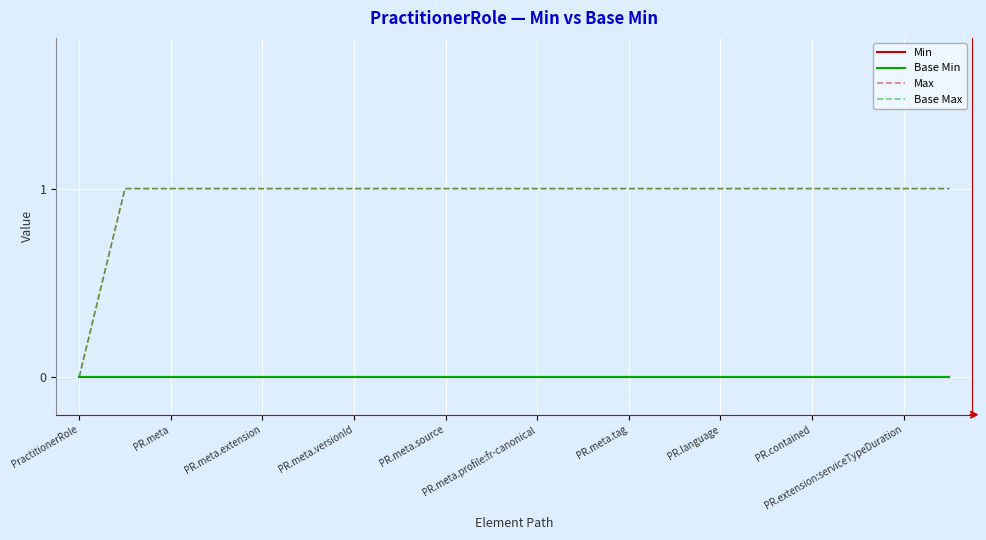

At which category is the sum across all series the highest?

PR.meta